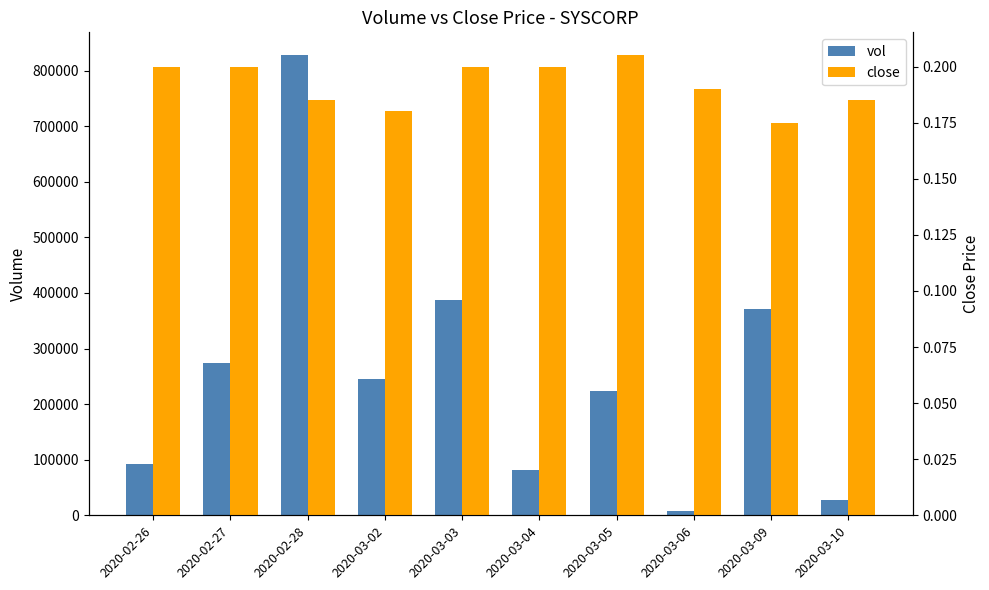

How many series are shown in this chart?

2